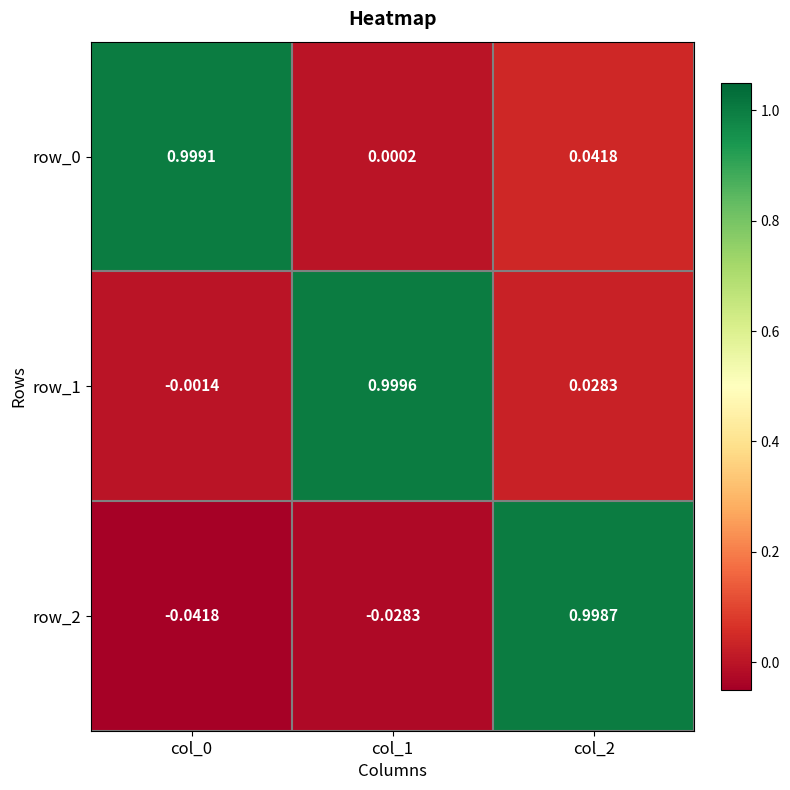

Rank the categories by row_1 value from highest to lowest.

col_1, col_2, col_0